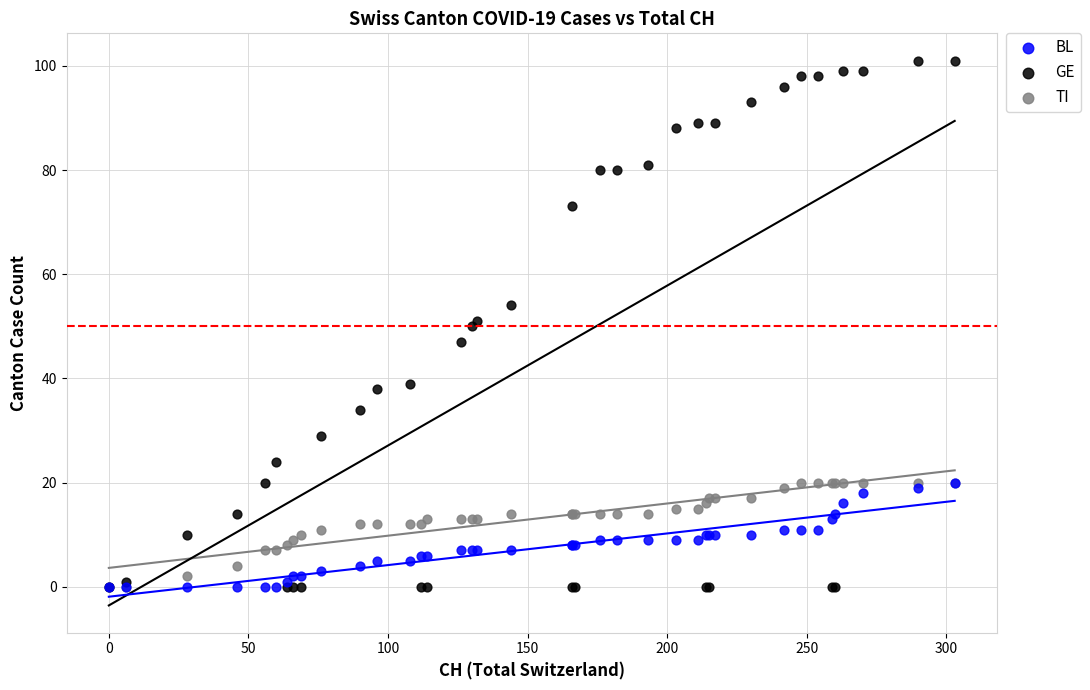

Which series contains the highest Y value?

GE